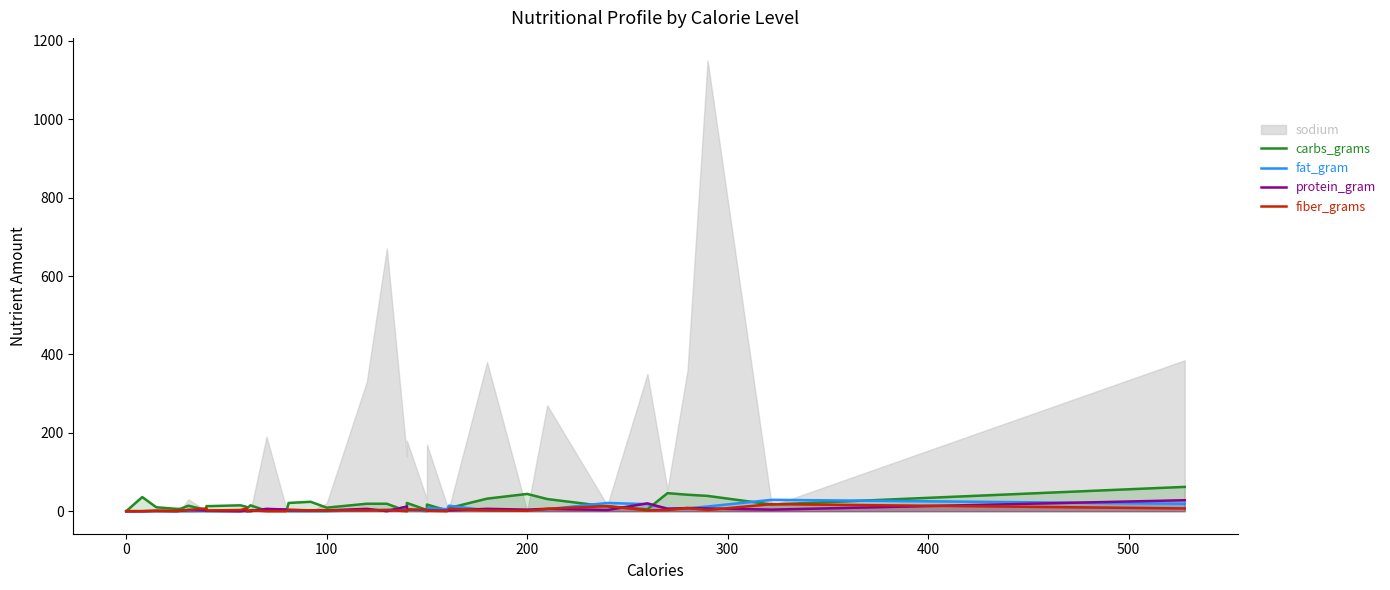

How many data points in fat_gram are above 2?

18